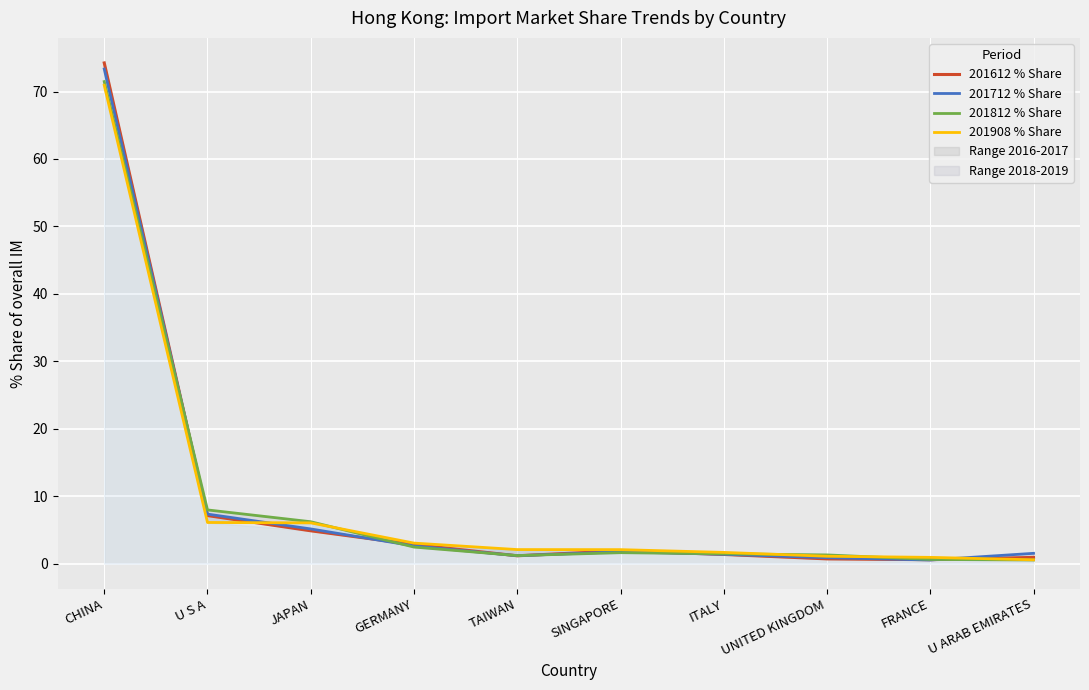

At how many categories does at least one series exceed 60?

1